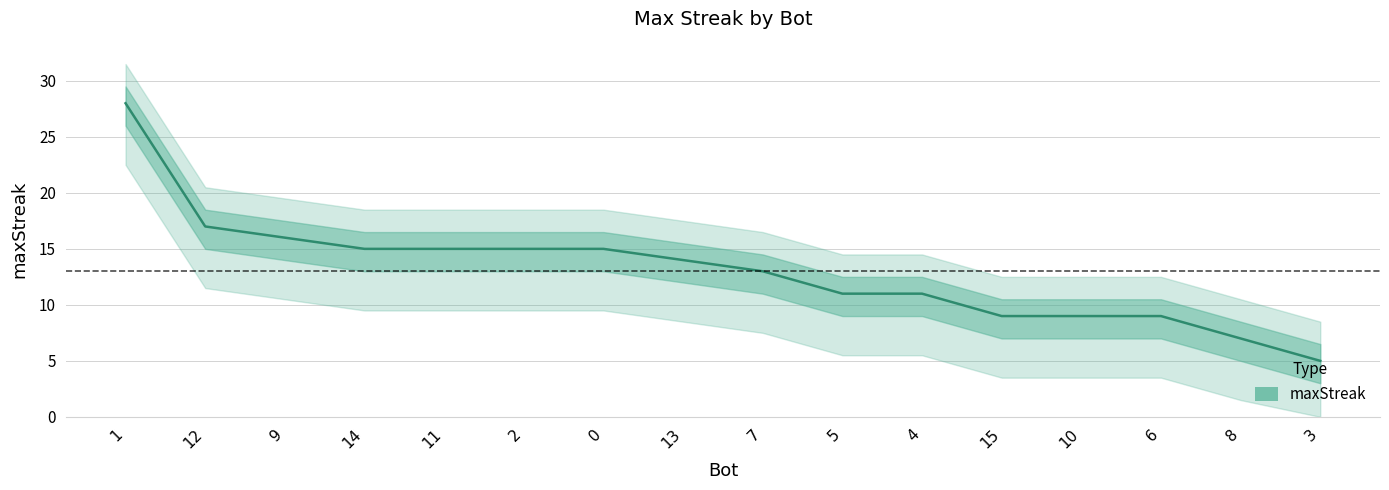

Is this an area chart (filled region under the line)?

No